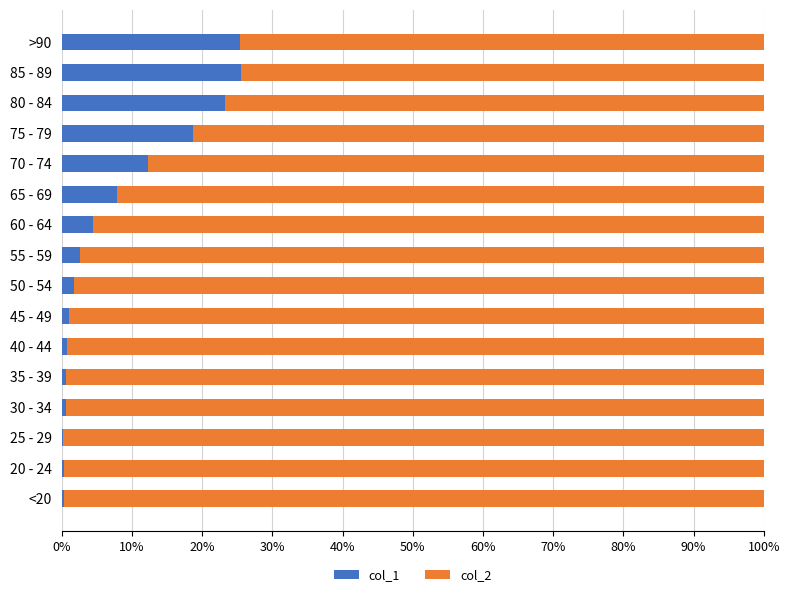

The col_1 series shows 5.8 at 80 - 84. True or false?

False